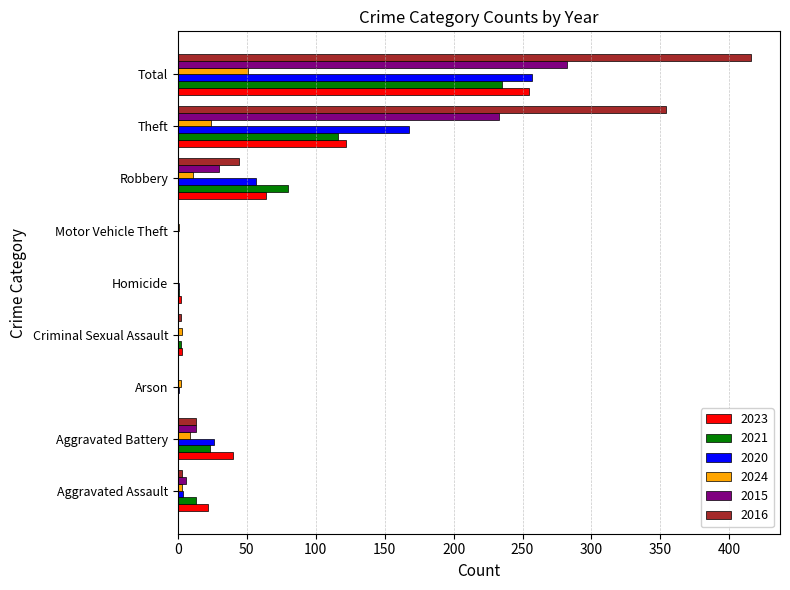

Which label corresponds to the largest value in the chart?

Total